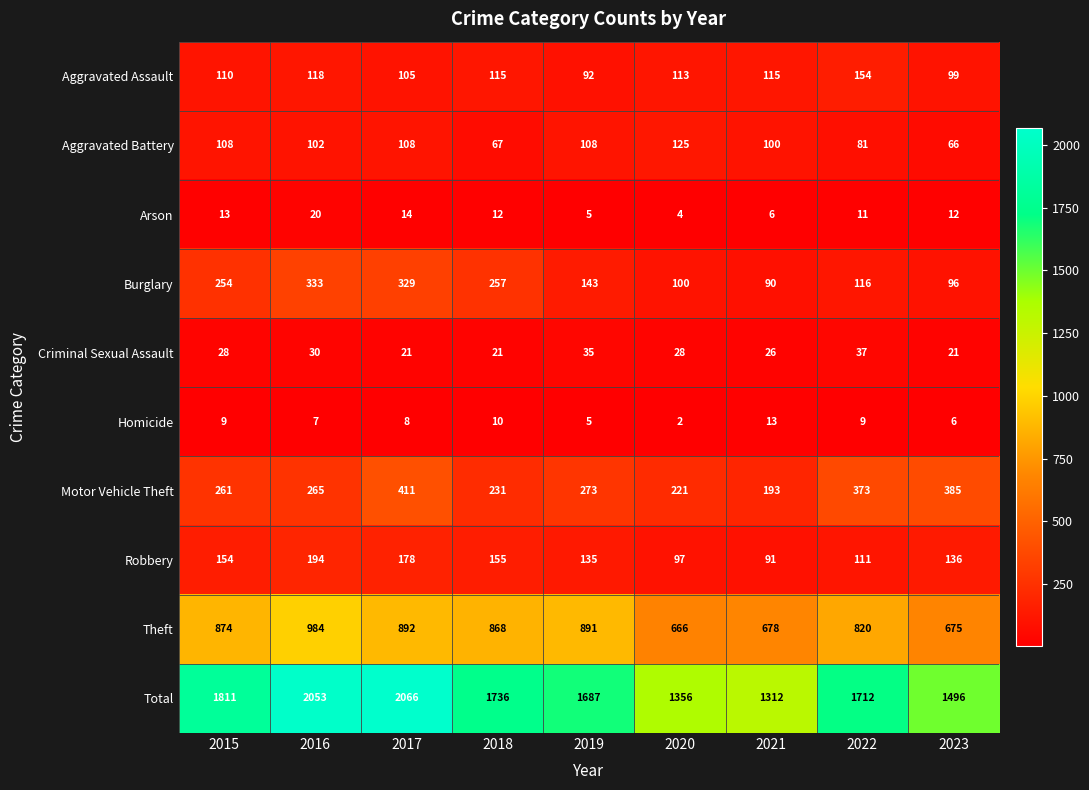

Rank the series by their maximum value, from lowest to highest.

Homicide, Arson, Criminal Sexual Assault, Aggravated Battery, Aggravated Assault, Robbery, Burglary, Motor Vehicle Theft, Theft, Total